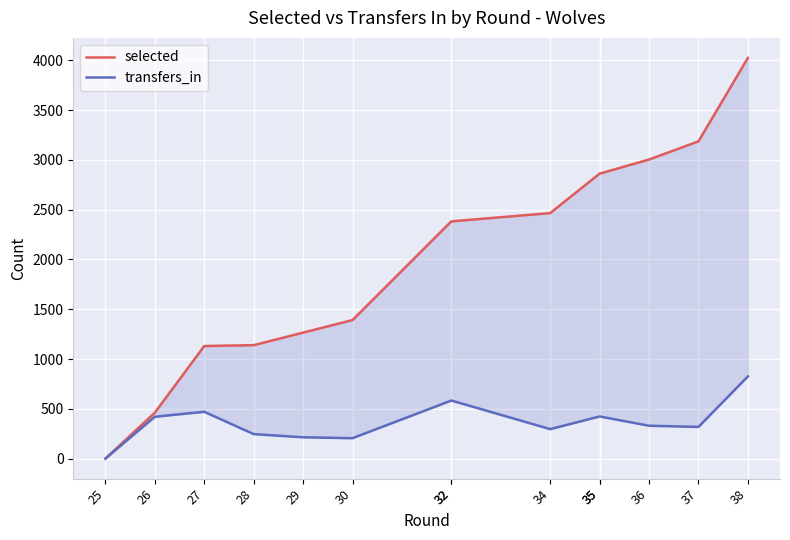

Rank the categories by transfers_in value from highest to lowest.

38, 32, 32, 27, 35, 35, 26, 36, 37, 34, 28, 29, 30, 25